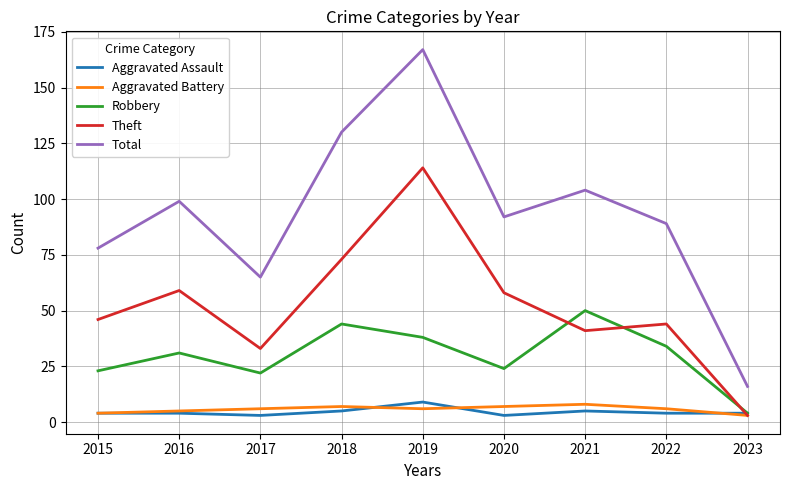

What is the difference between the Aggravated Battery values at 2018 and 2022?

1